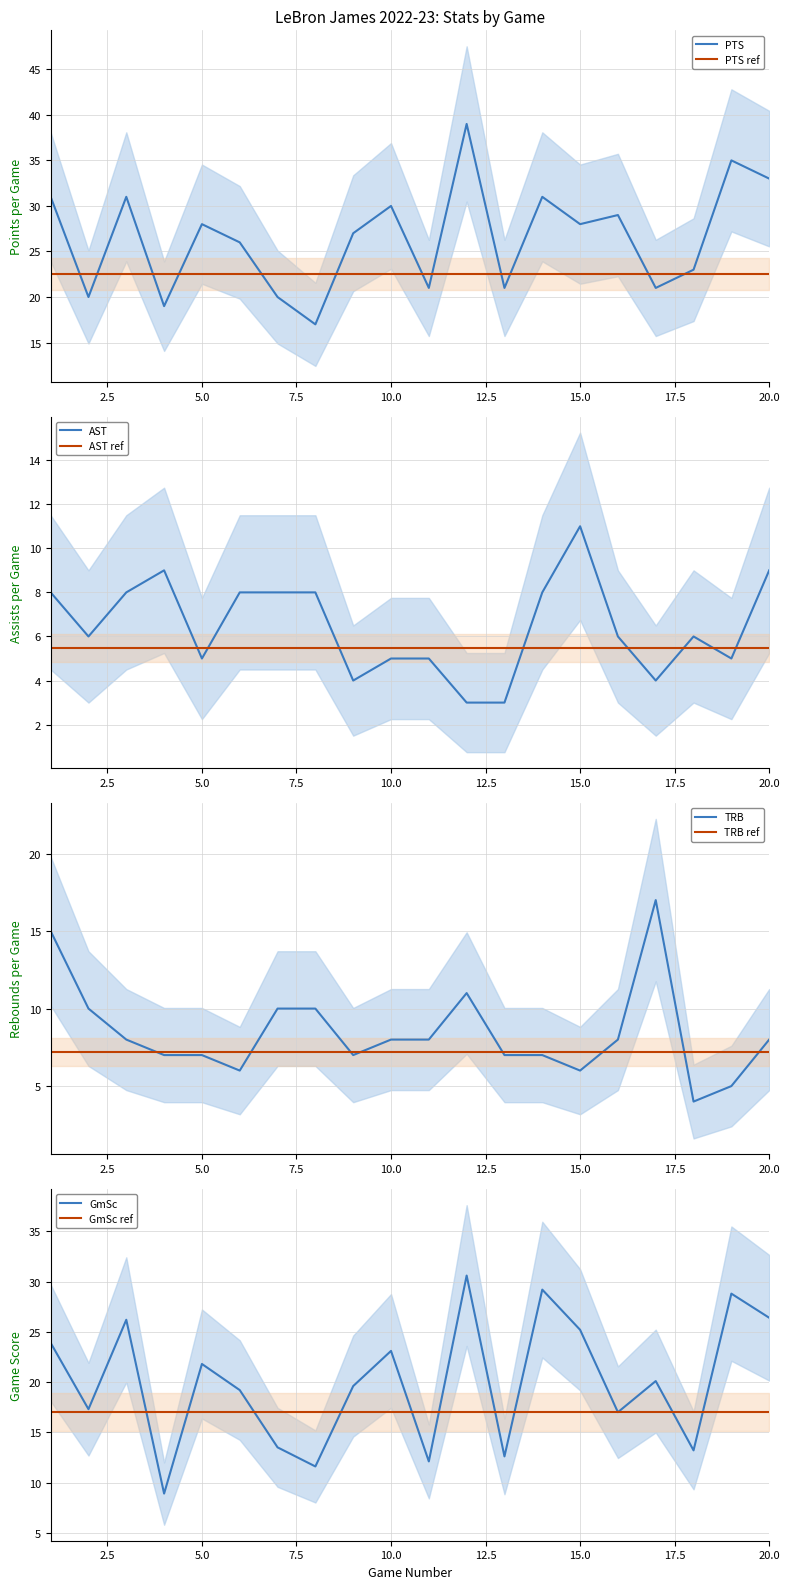

What value does the GmSc series have at 4?

8.9